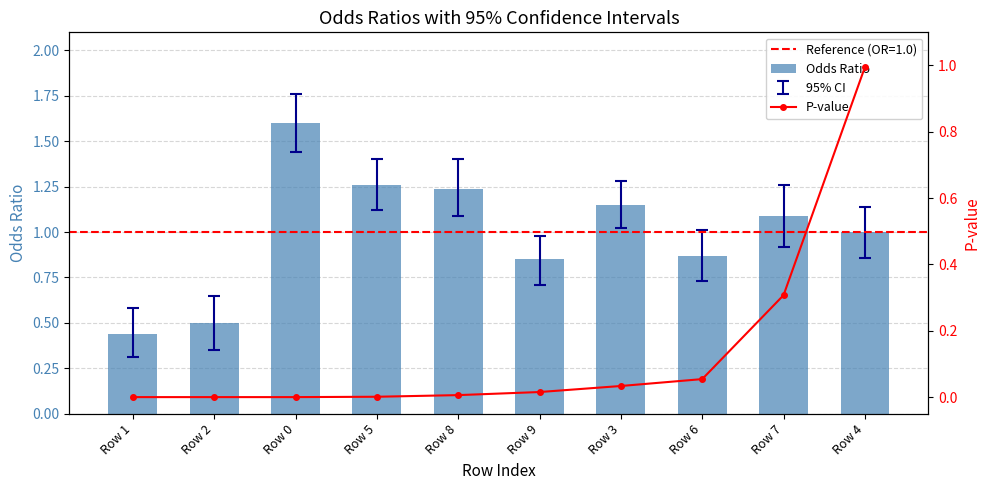

At how many categories does at least one series exceed 0?

10